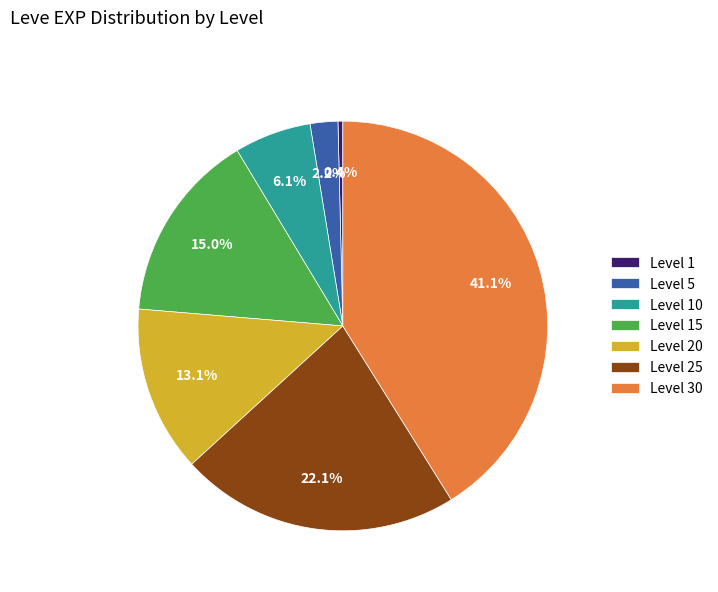

Is there any slice that represents more than half of the pie?

No